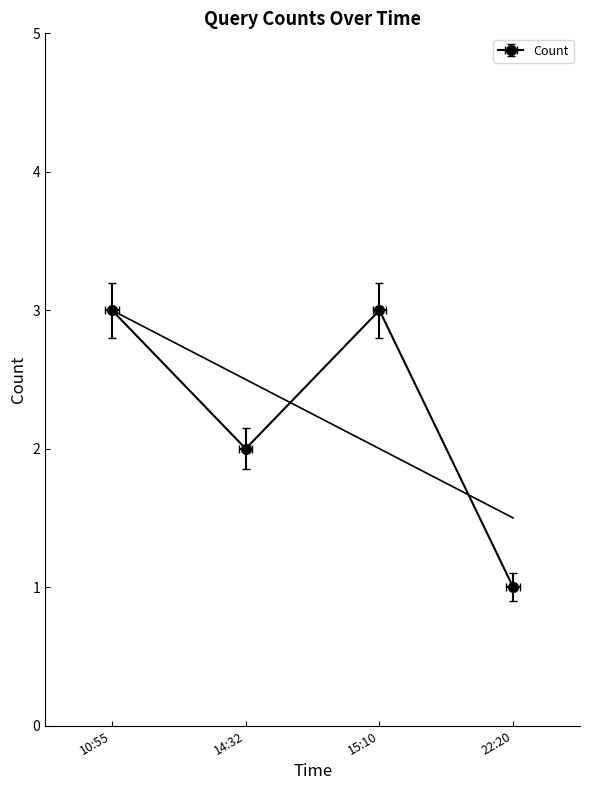

What is the sum of all values?

9